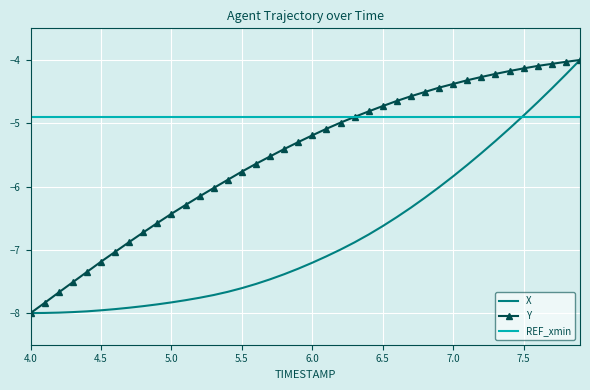

Which series has the largest total across all categories?

REF_xmin